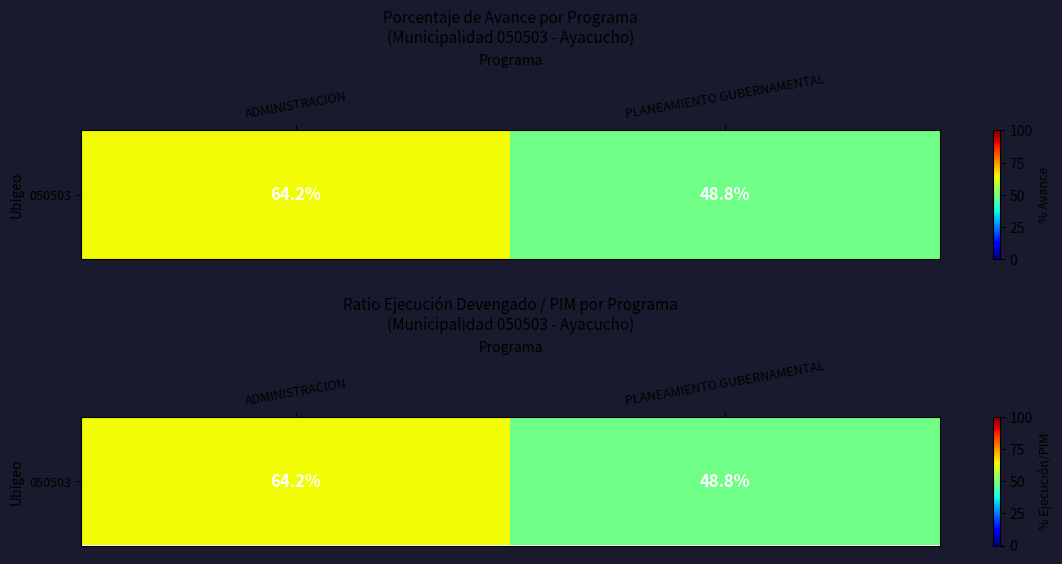

Is it true that the value at PLANEAMIENTO GUBERNAMENTAL is 48.8?

True